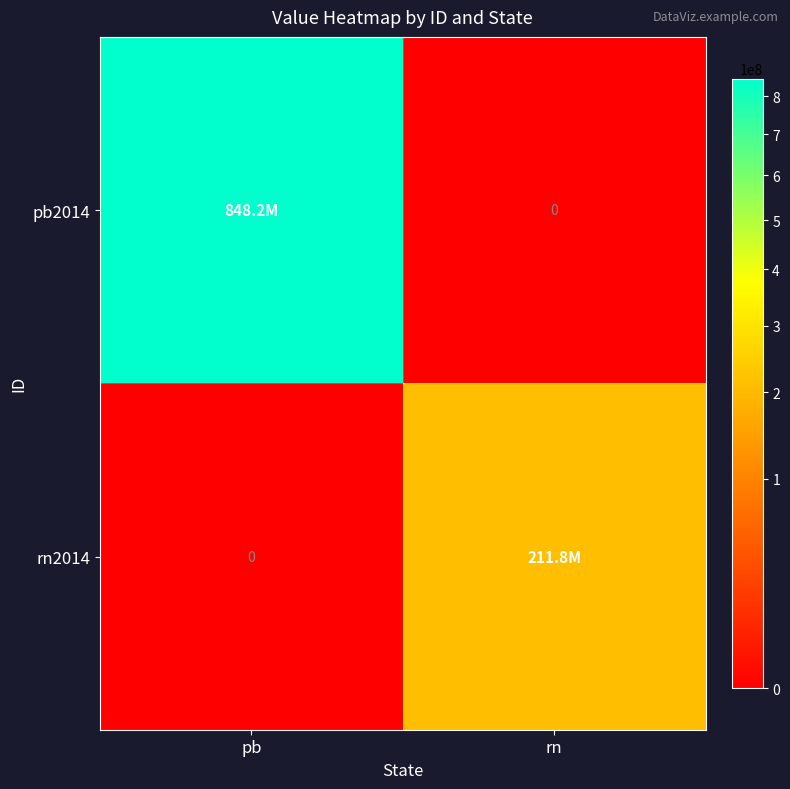

Which series has the largest range (max minus min)?

pb2014